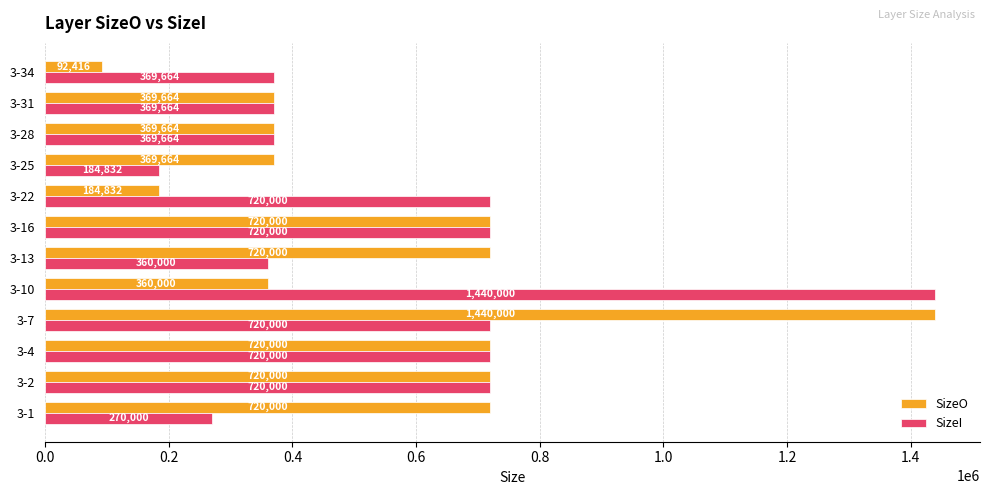

Which series has the largest total across all categories?

SizeI